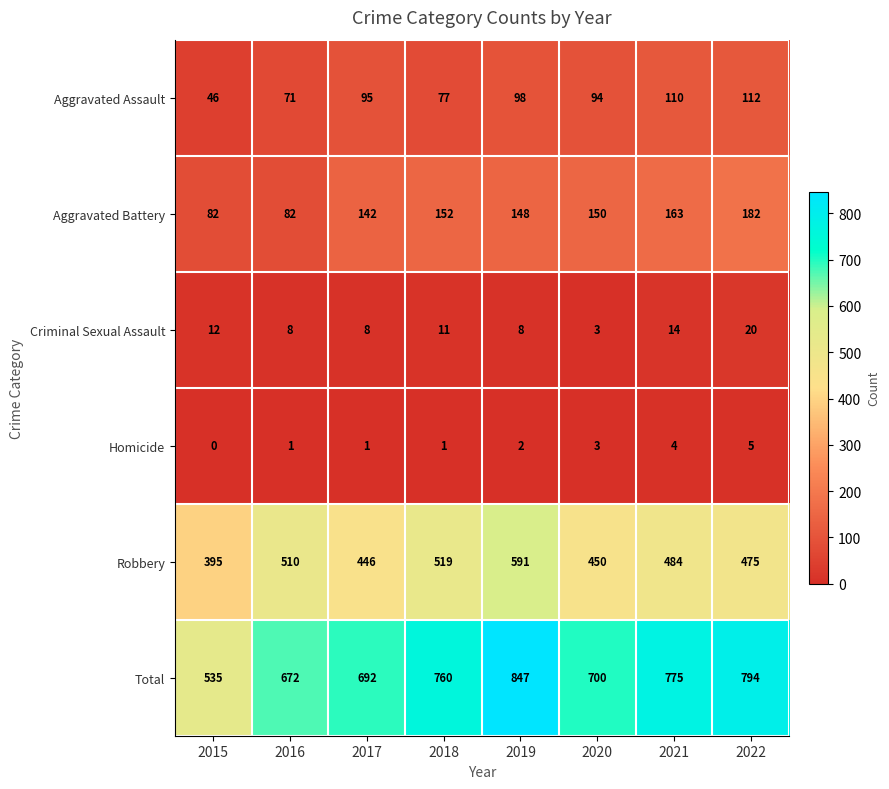

How many data points does each series have?

8